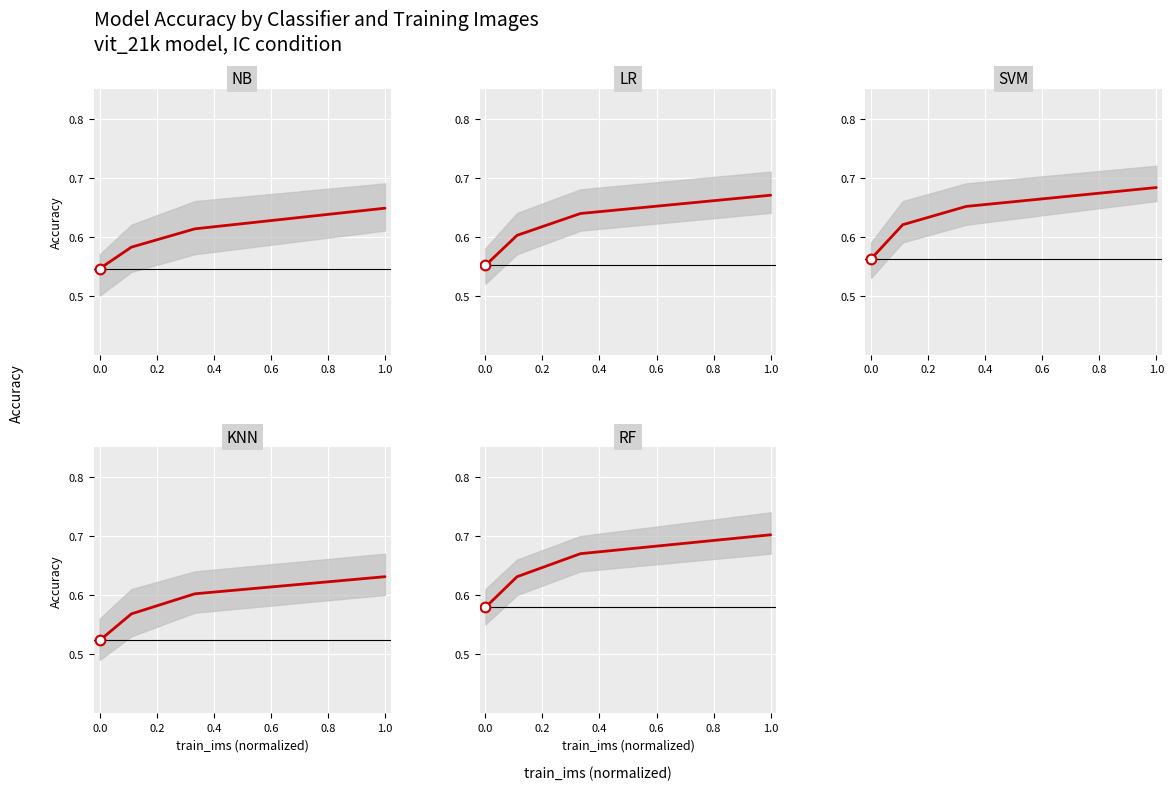

Is the value of NB at 0.4 greater than the value of KNN at 0.0?

Yes